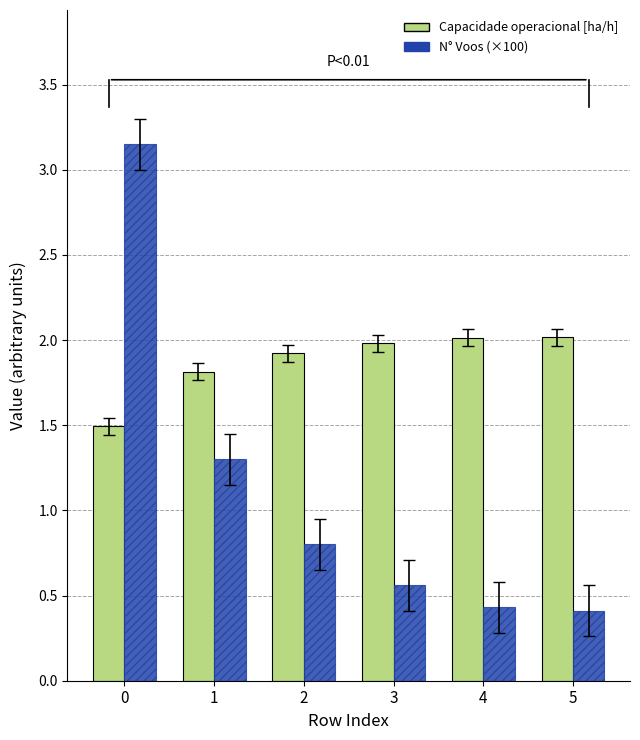

How many data points does each series have?

6